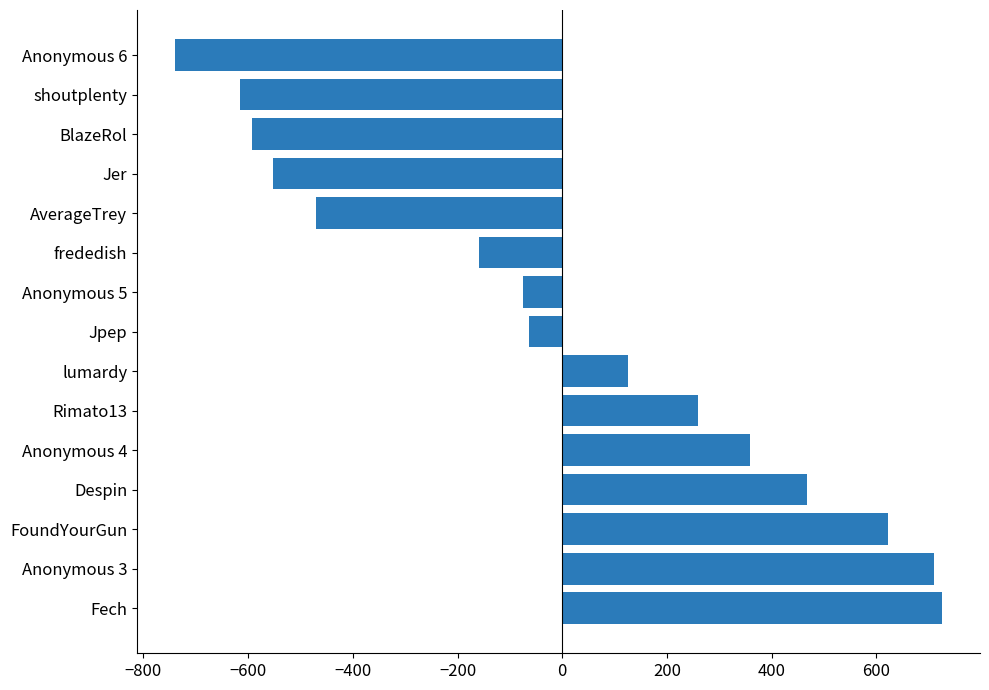

How many bars are there in total?

15